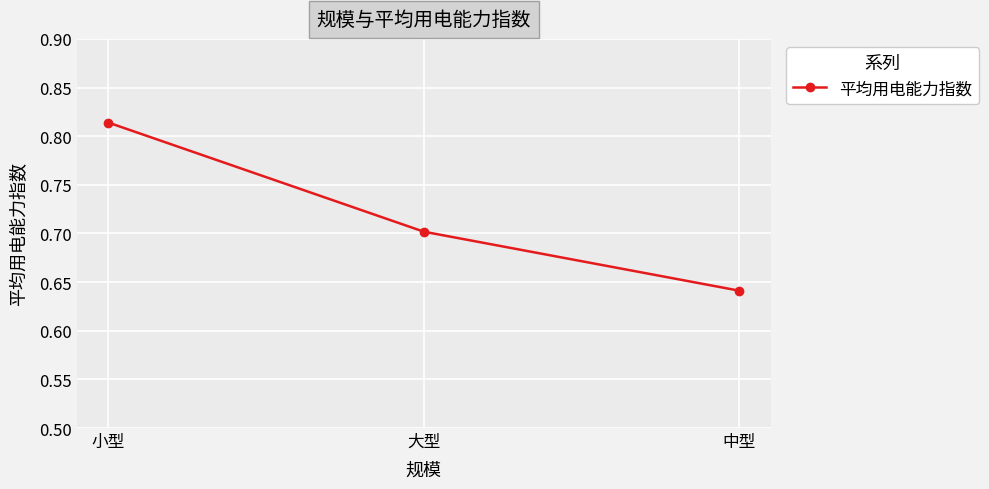

At which label is the value closest to 0?

中型